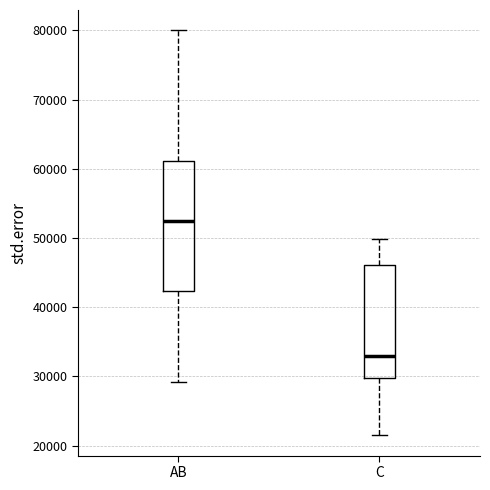

Where does the lower whisker of the box for C end on the y-axis? The values are not printed on the chart, so give them approximately, as read against the axis.

22000